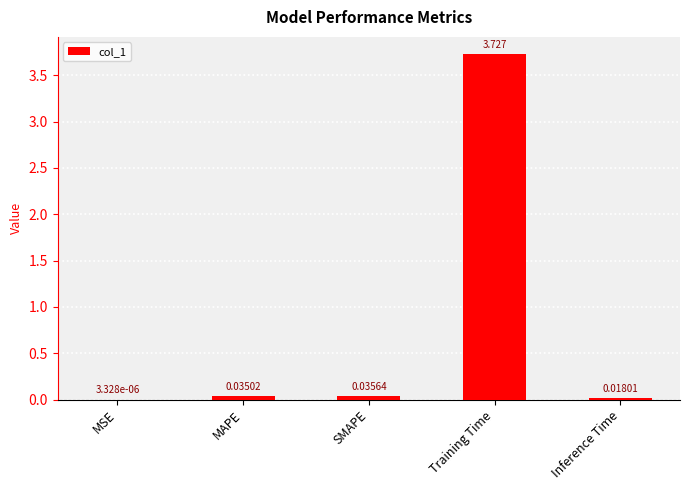

What is the average value?

0.8